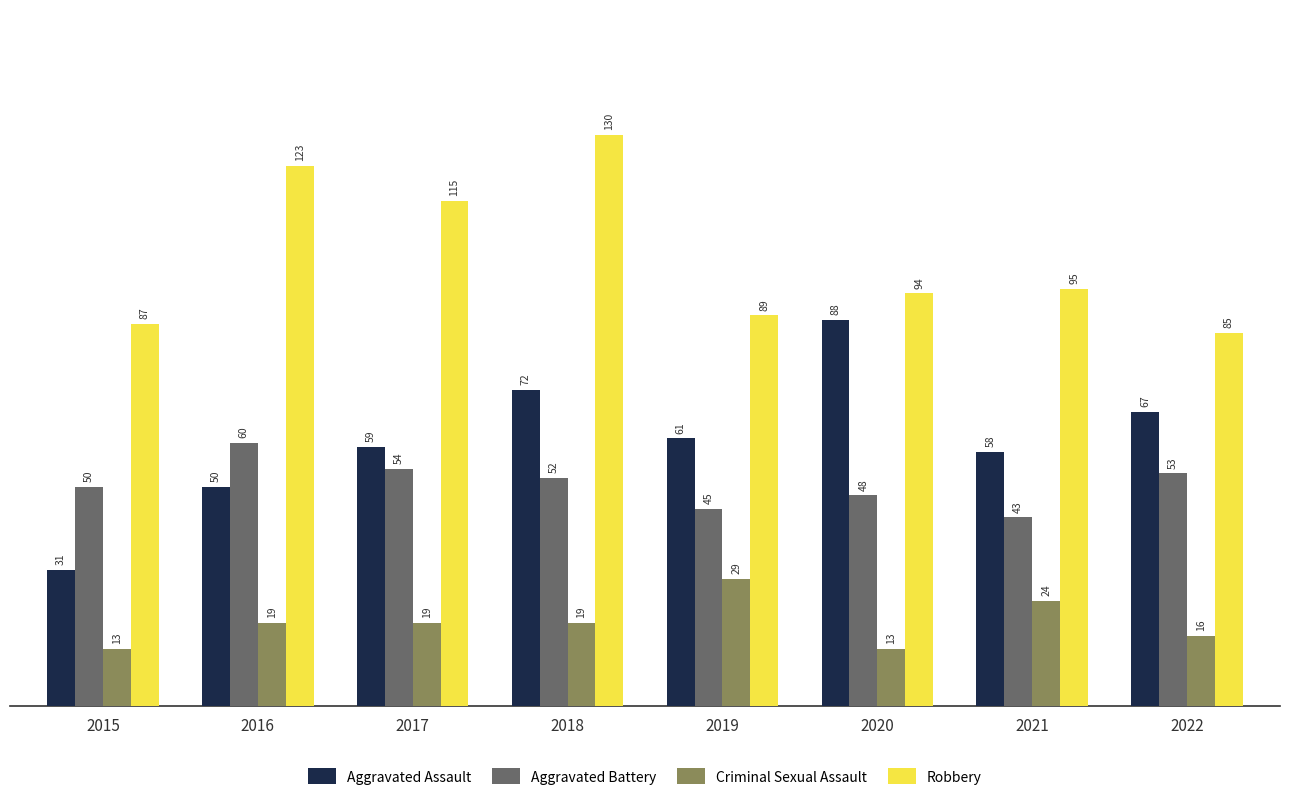

What is the sum of all Robbery values?

818